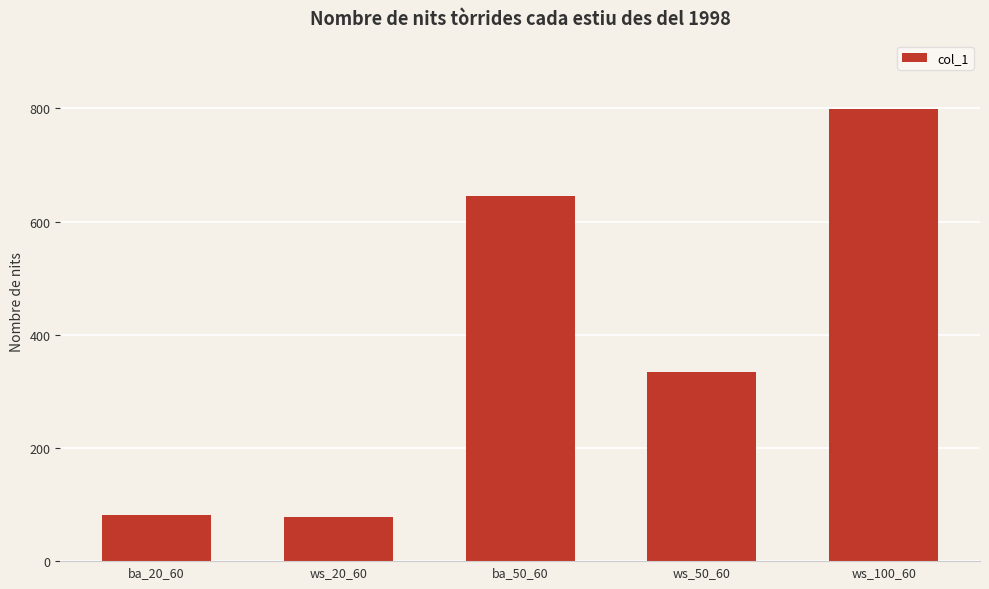

The value at ws_50_60 is 333.6. True or false?

True